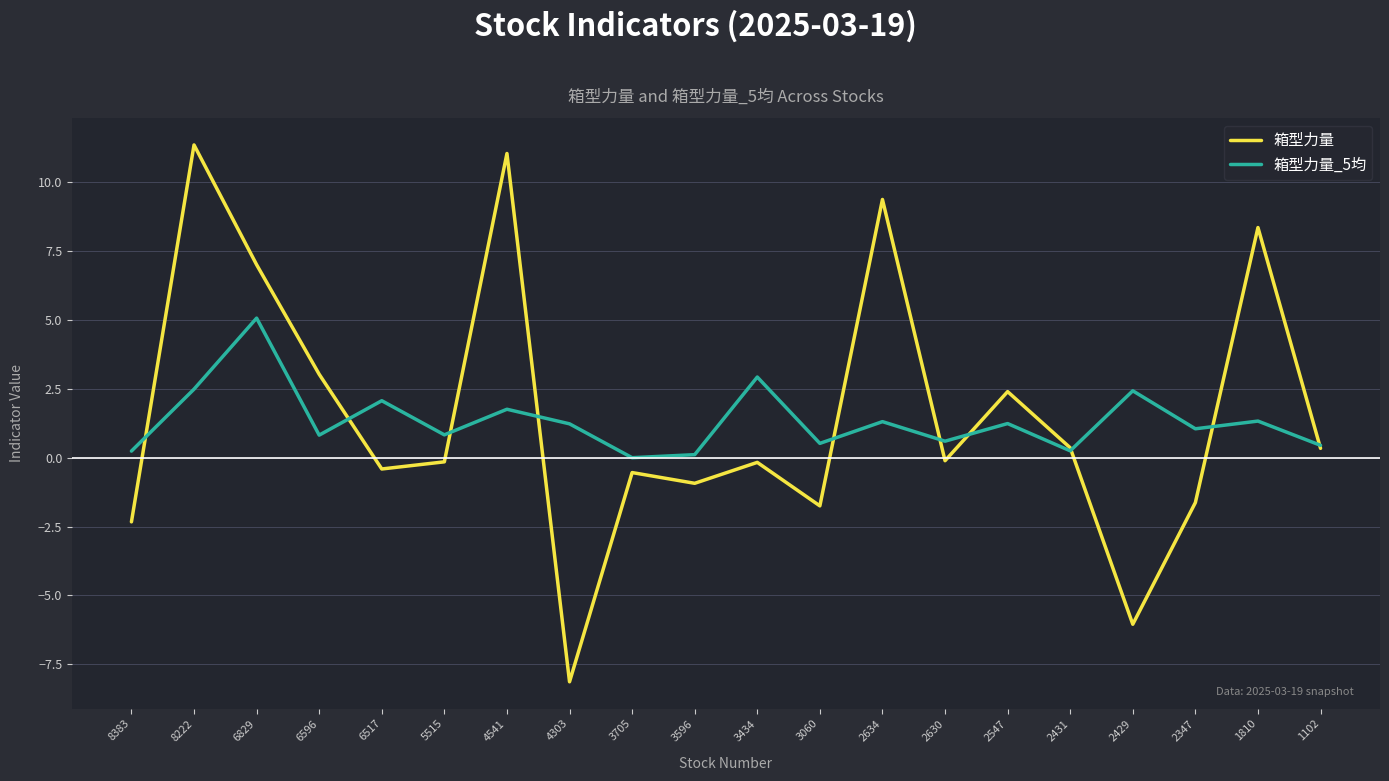

What is the average value of the 箱型力量 series?

1.6